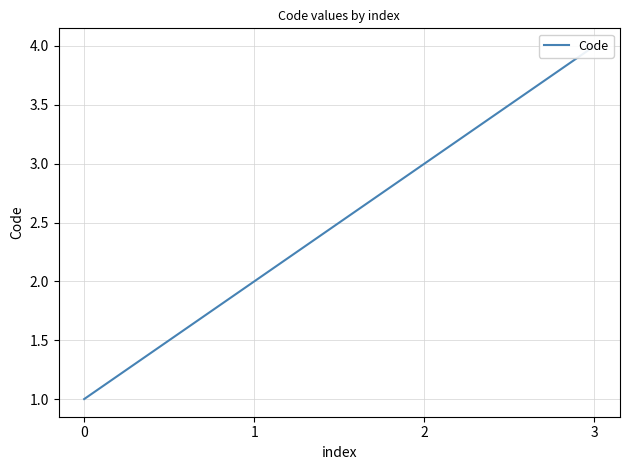

Does the chart have visible grid lines?

Yes